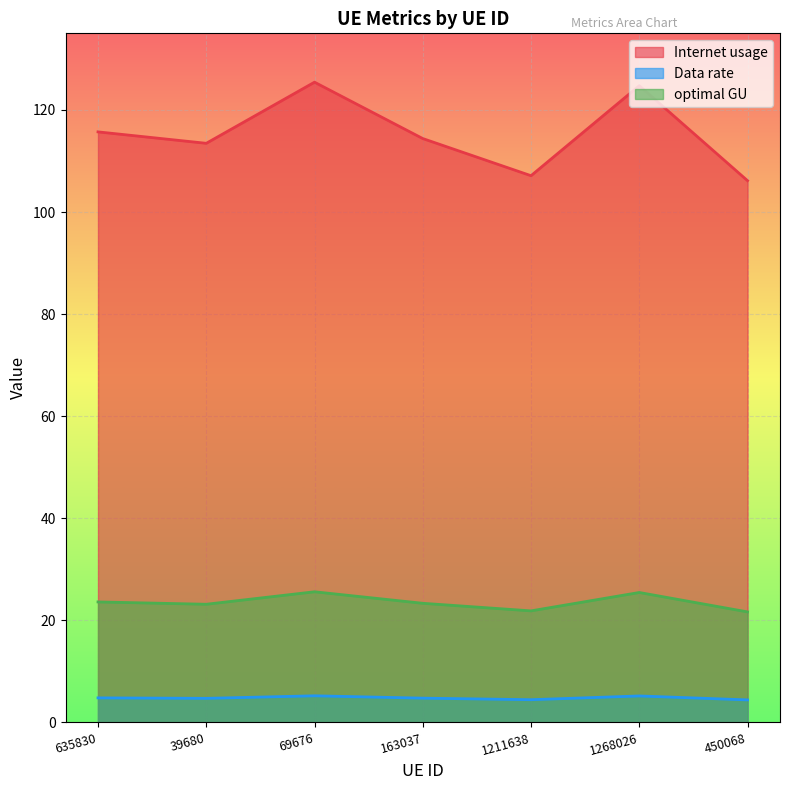

List the series in order of their peak value, lowest first.

Data rate, optimal GU, Internet usage